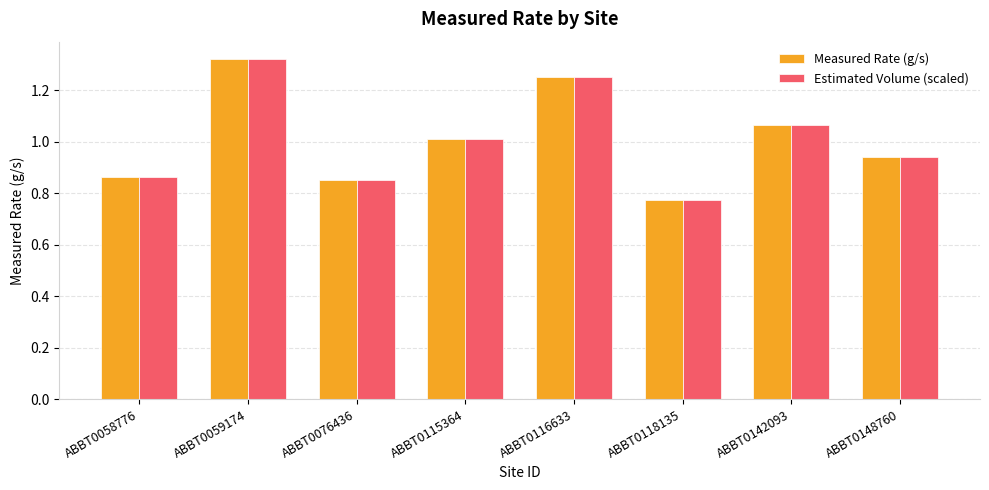

How many data points in Estimated Volume (scaled) are less than 1?

4